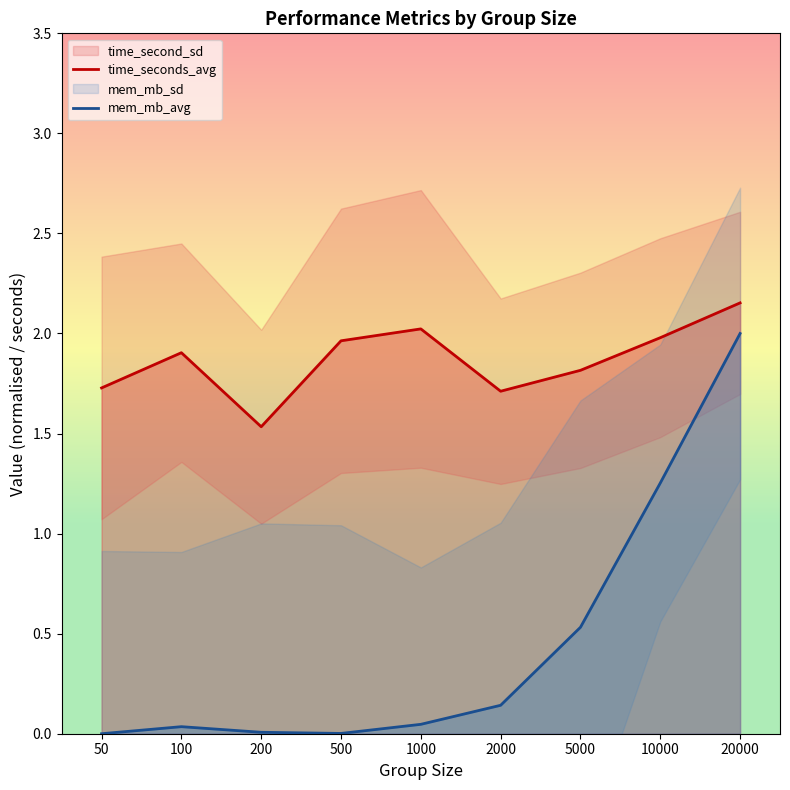

Where is mem_mb_avg nearest to the value 1?

10000